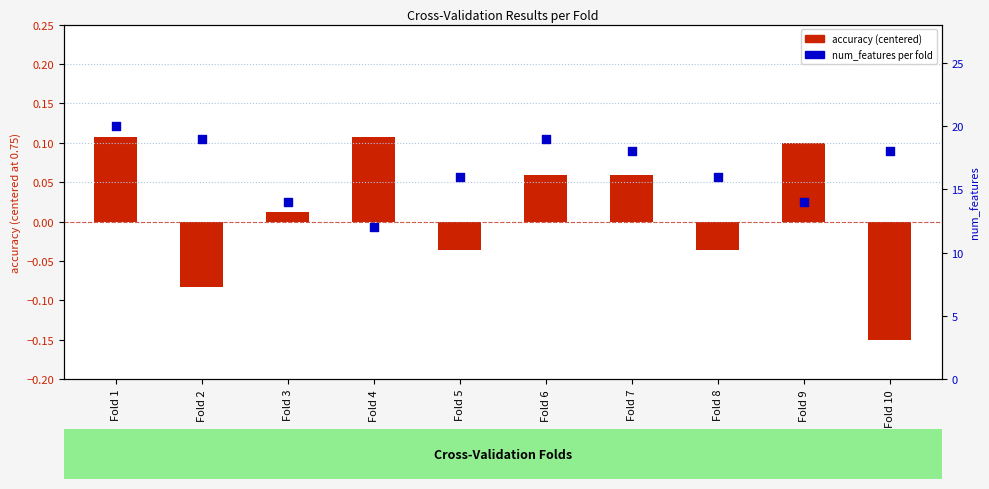

What is the total value across all series at Fold 8?

16.0